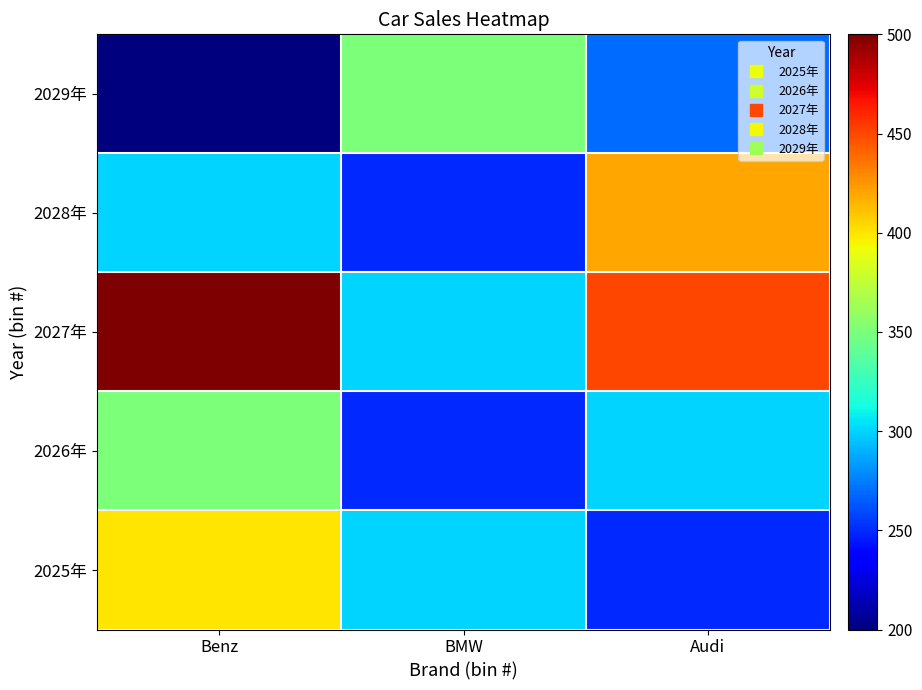

At which category is the sum across all series the highest?

Benz